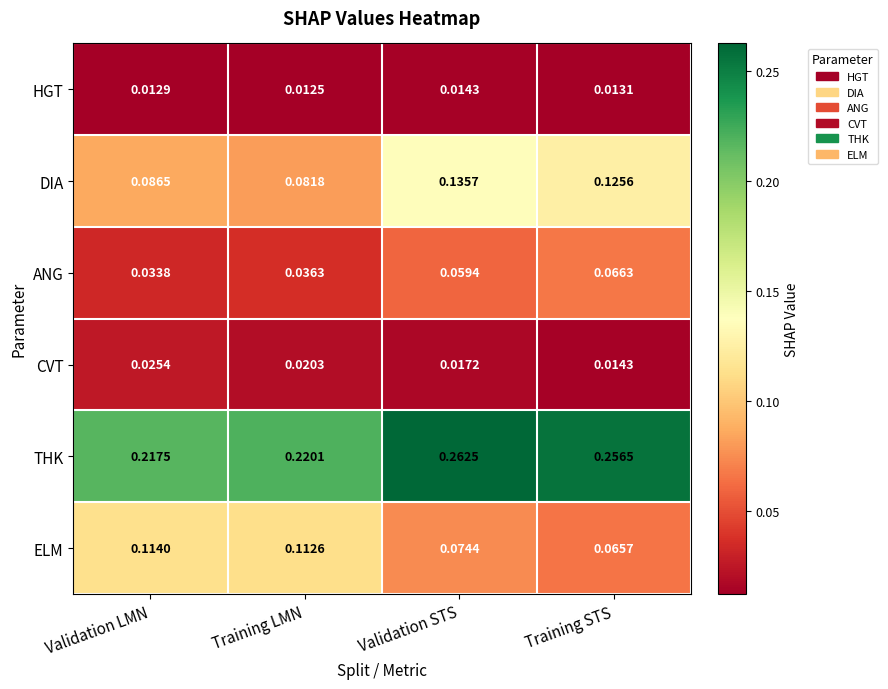

At which label does HGT reach its peak?

Validation STS